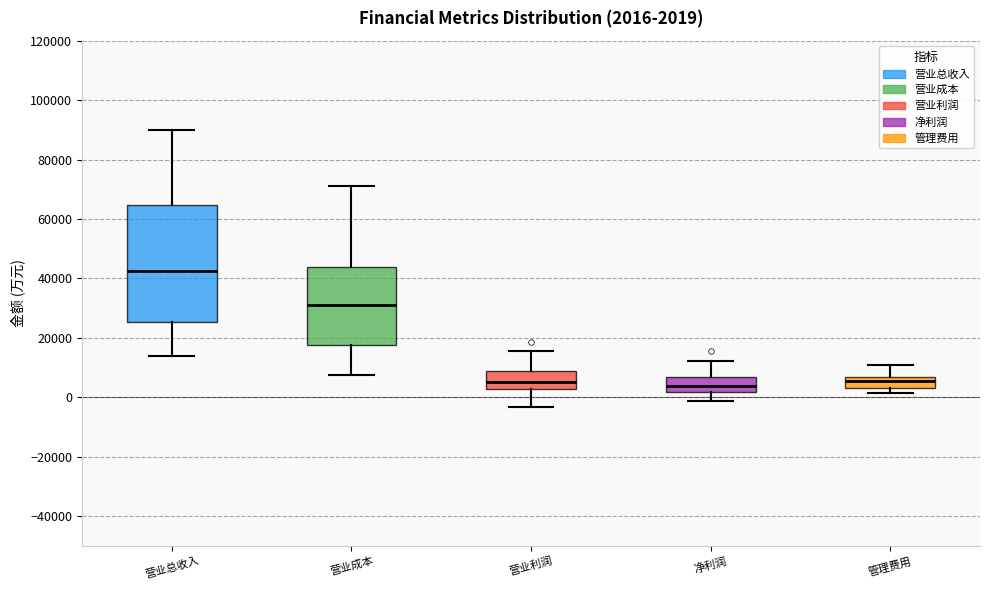

Which box is the tallest, from its lower edge to its upper edge?

营业总收入